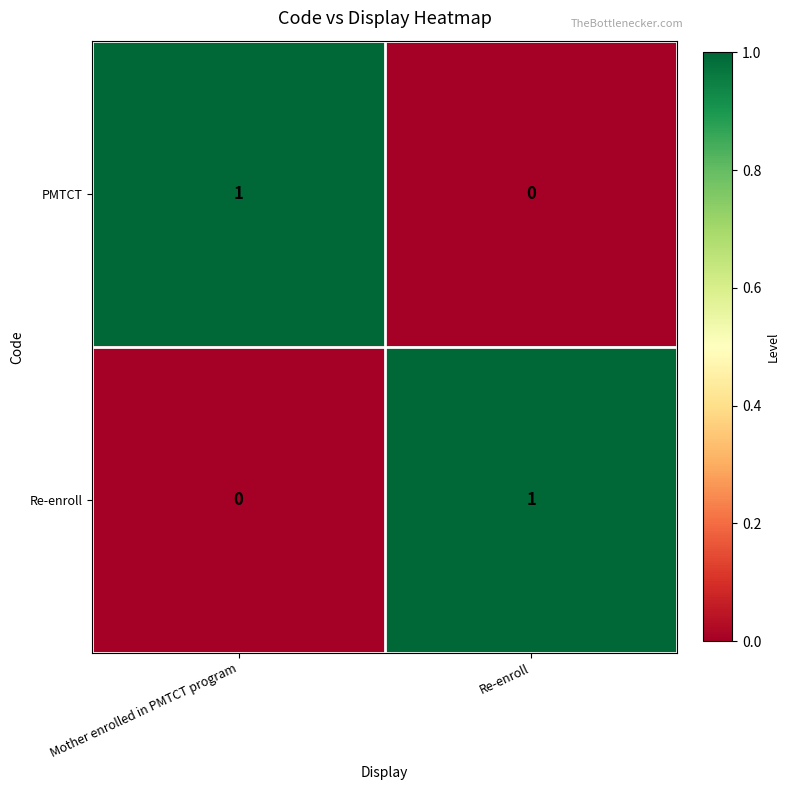

Reading left to right, list all the values displayed in this chart.

PMTCT: Mother enrolled in PMTCT program=1	Re-enroll=0
Re-enroll: Mother enrolled in PMTCT program=0	Re-enroll=1